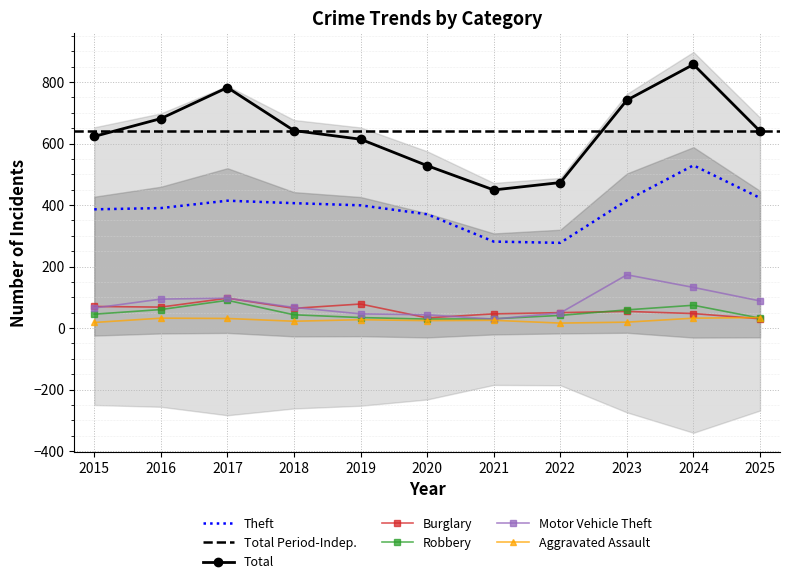

Rank the series by their maximum value, from highest to lowest.

Total, Theft, Motor Vehicle Theft, Burglary, Robbery, Aggravated Assault